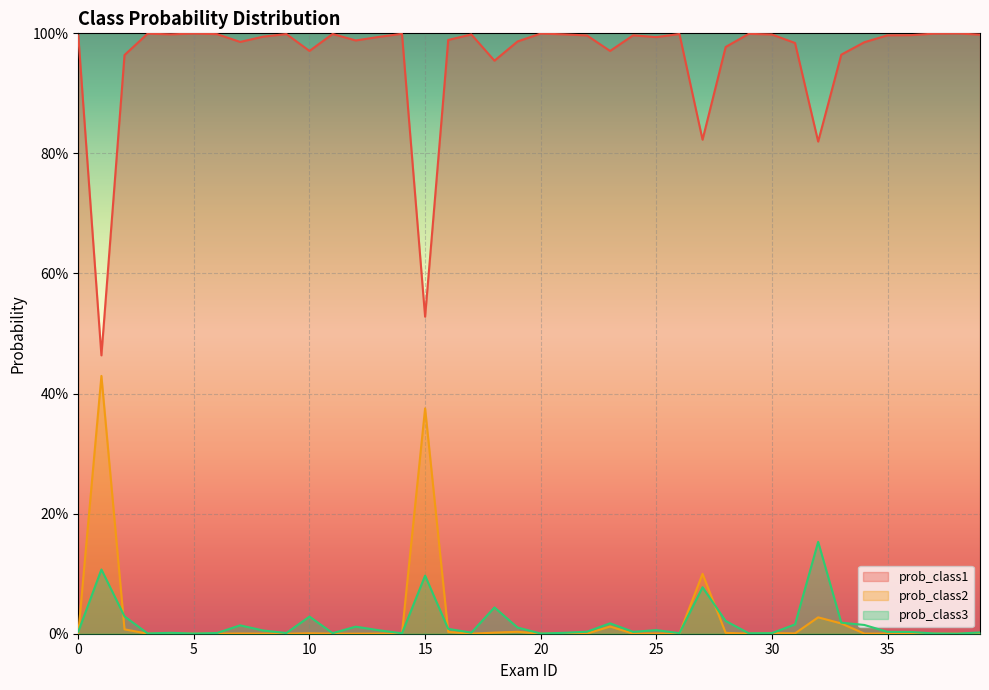

What are all the series names shown in the legend?

prob_class1, prob_class2, prob_class3